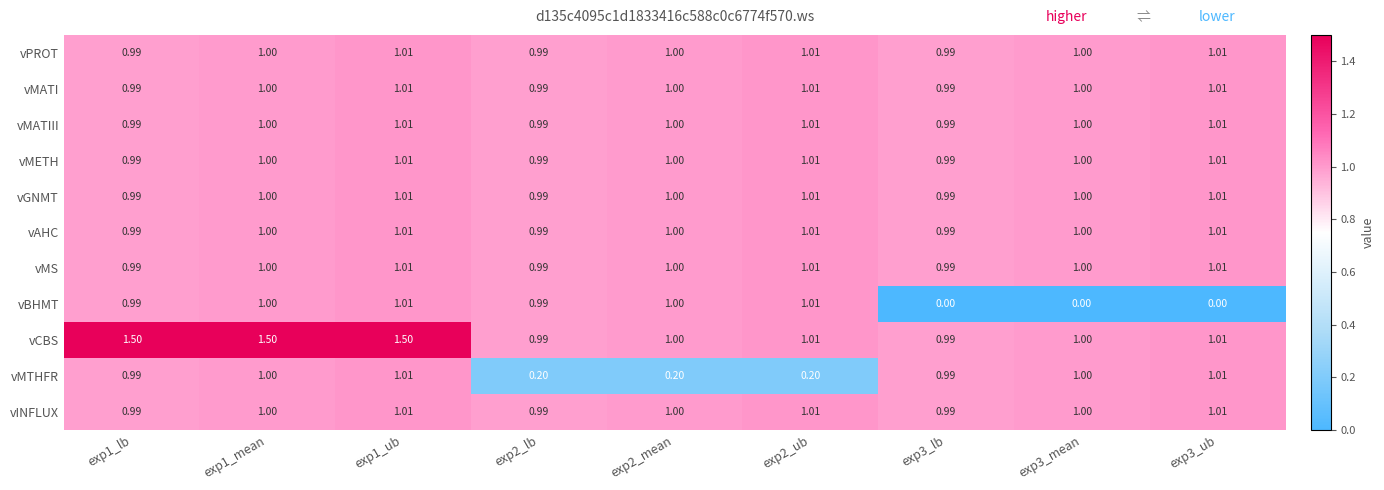

Which series has the widest spread of values?

vBHMT